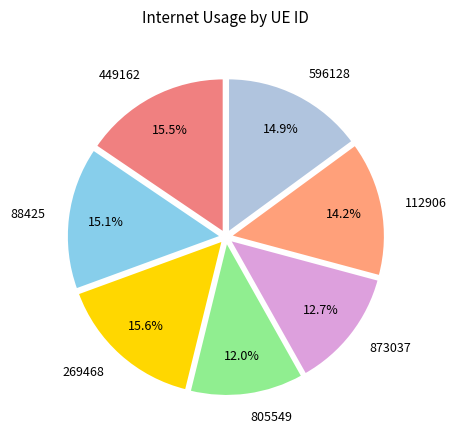

Is 449162 the majority of the pie?

No